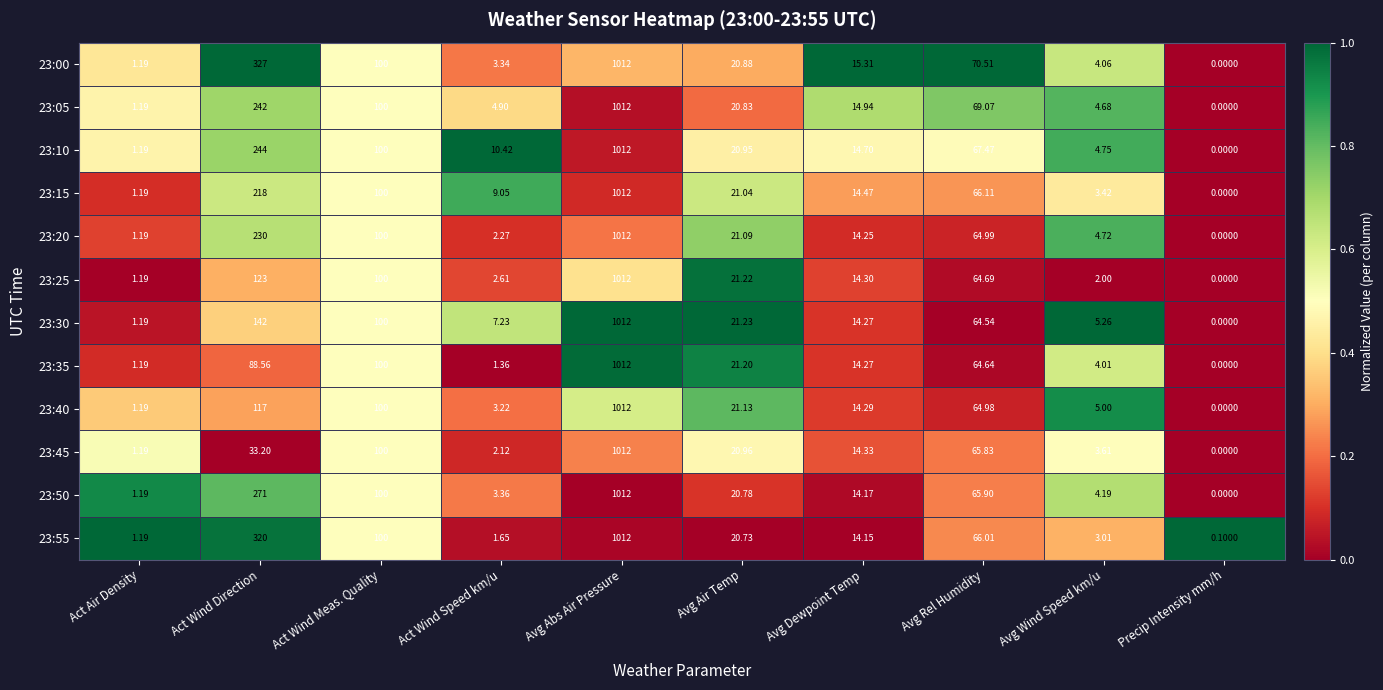

Which label corresponds to the smallest value in the chart?

Precip Intensity mm/h